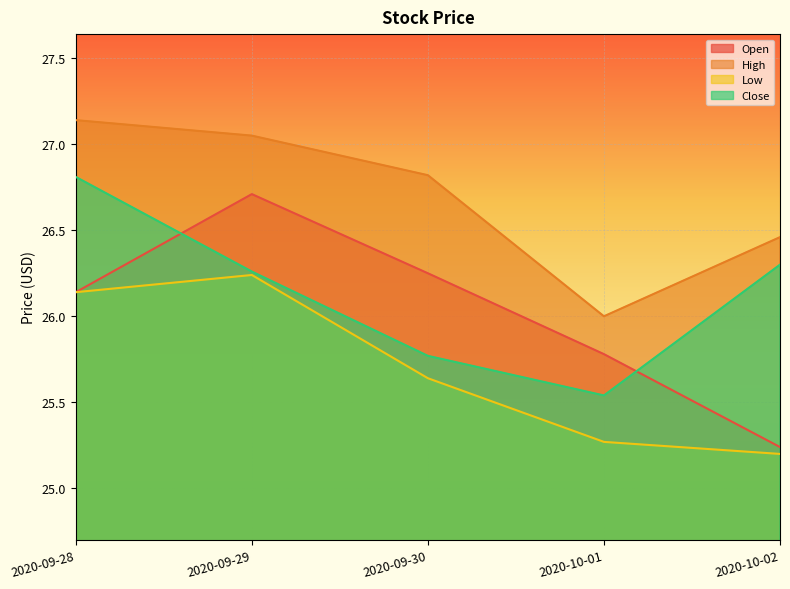

List the labels in order of Open value, smallest first.

2020-10-02, 2020-10-01, 2020-09-28, 2020-09-30, 2020-09-29